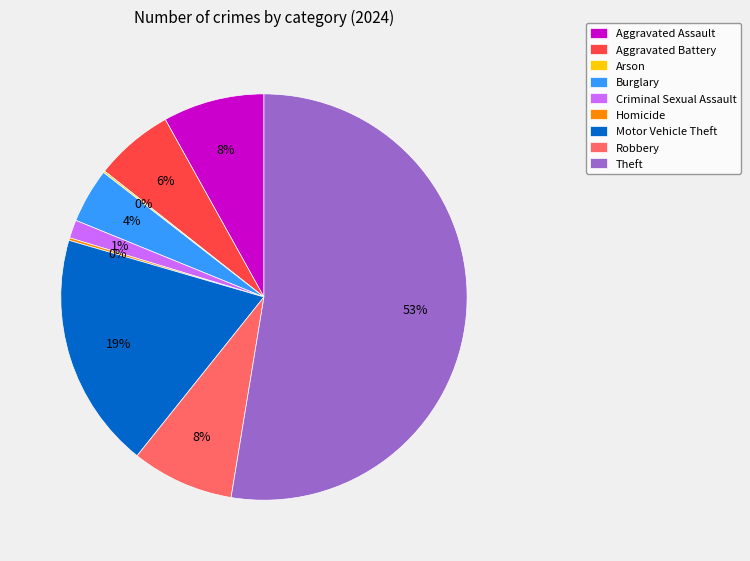

True or false: Aggravated Battery accounts for 6% of the total.

True